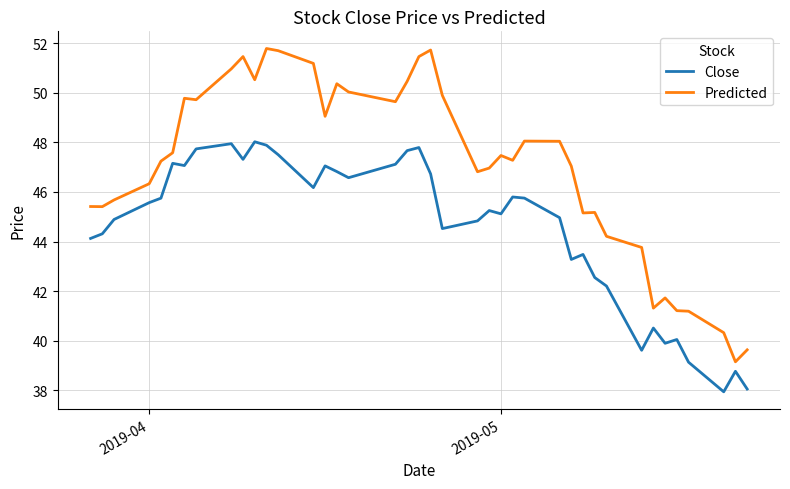

Which series has the largest range (max minus min)?

Predicted